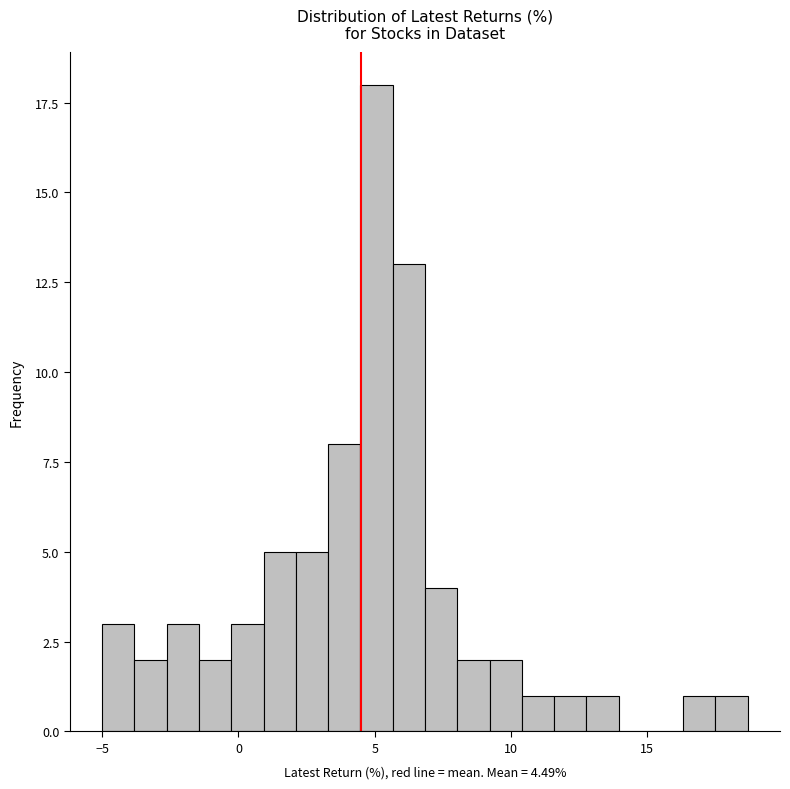

Around what value on the x-axis is the tallest bar? Give the approximate position of its centre, as read against the axis.

5.0